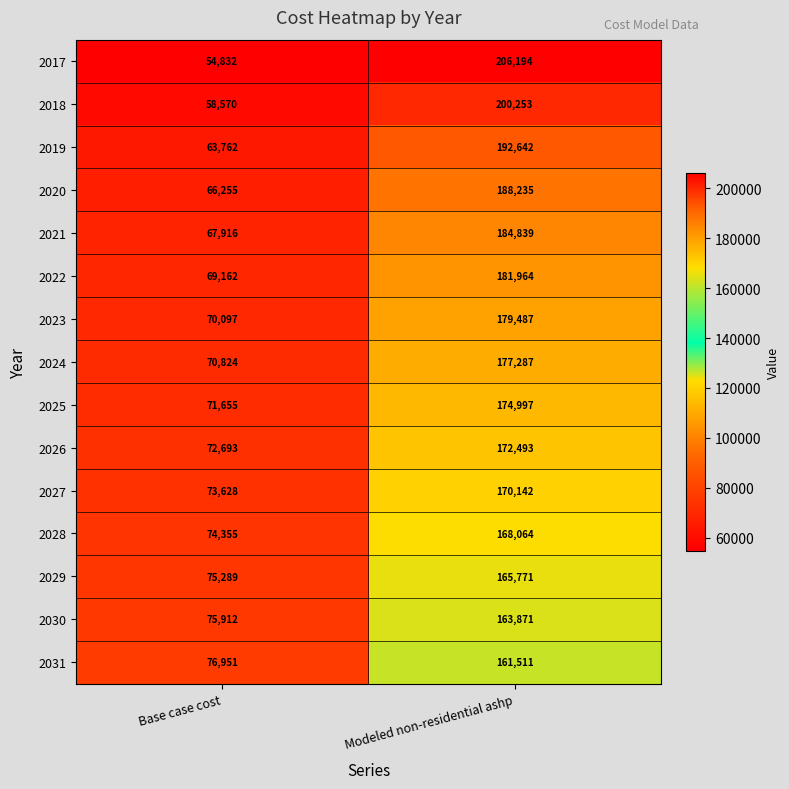

Reading right to left, what are all the values shown in this chart?

2017: 206194	54832
2018: 200253	58570
2019: 192642	63762
2020: 188235	66255
2021: 184839	67916
2022: 181964	69162
2023: 179487	70097
2024: 177287	70824
2025: 174997	71655
2026: 172493	72693
2027: 170142	73628
2028: 168064	74355
2029: 165771	75289
2030: 163871	75912
2031: 161511	76951